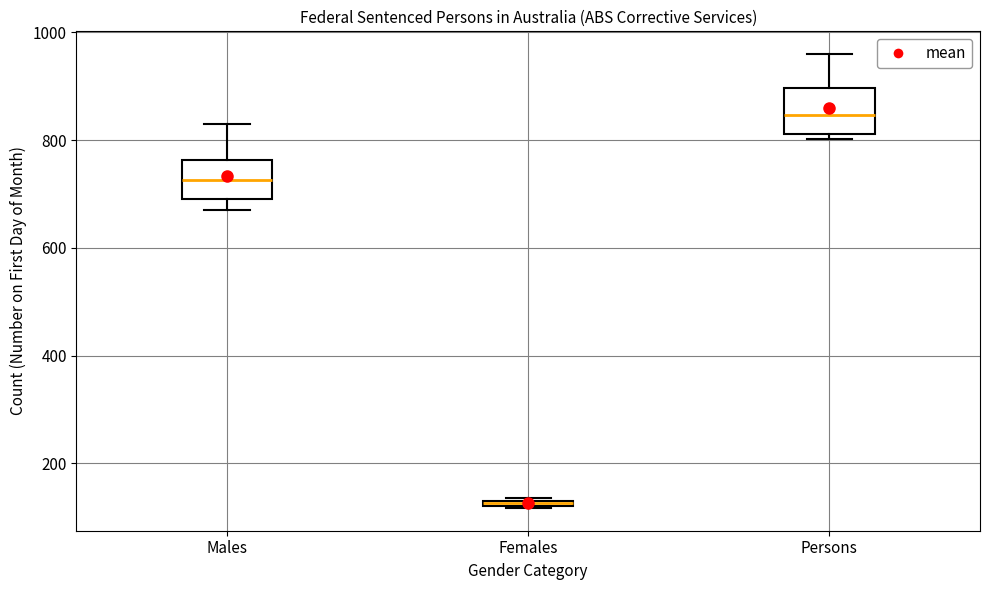

Which box's median line is the highest?

Persons